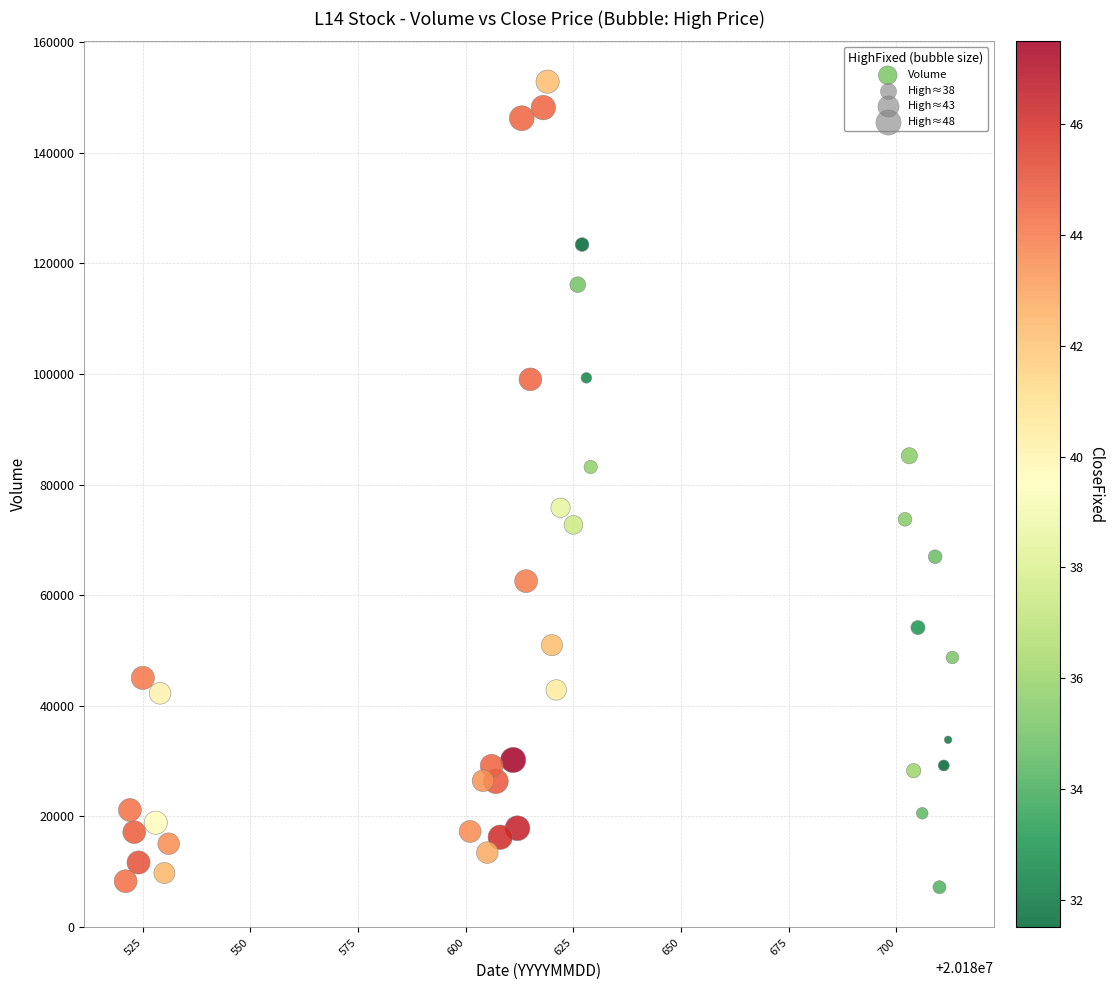

What is the range of Y values (max minus min)?

145772